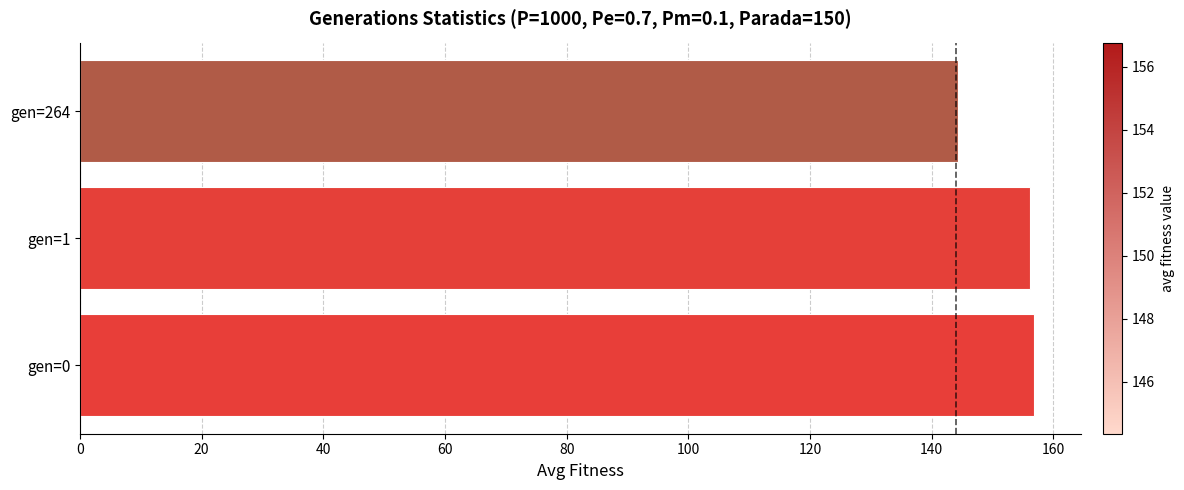

What is the approximate value at gen=0?

156.8